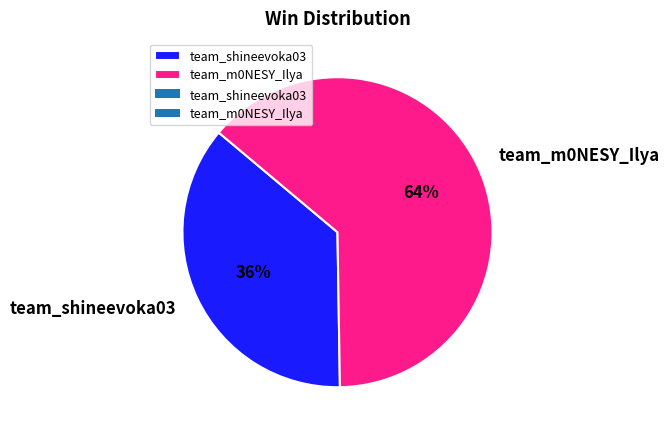

What is the majority slice?

team_m0NESY_Ilya